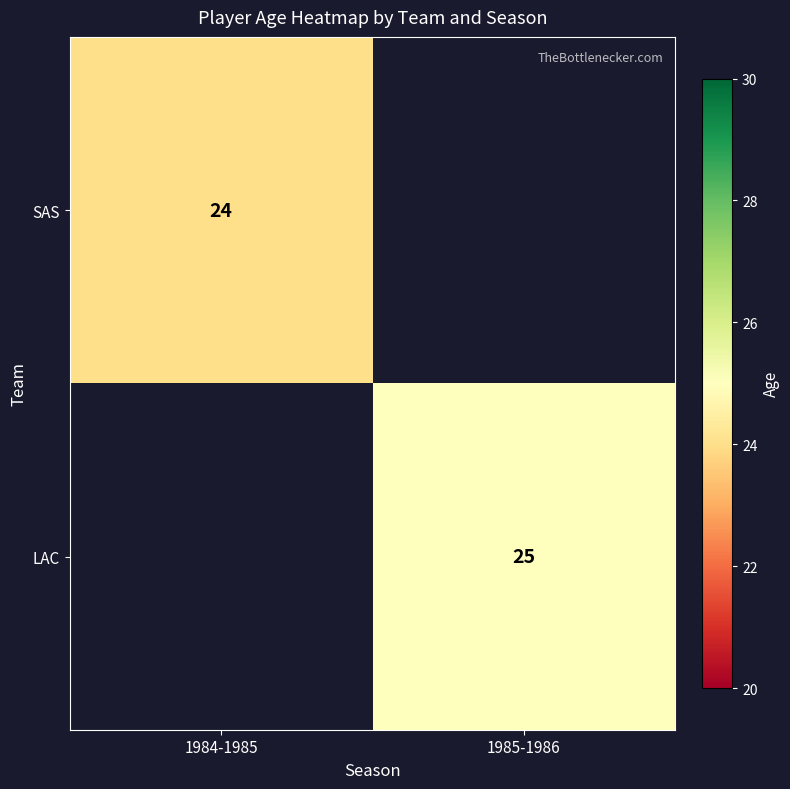

True or false: SAS has a value of 32 at 1984-1985.

False